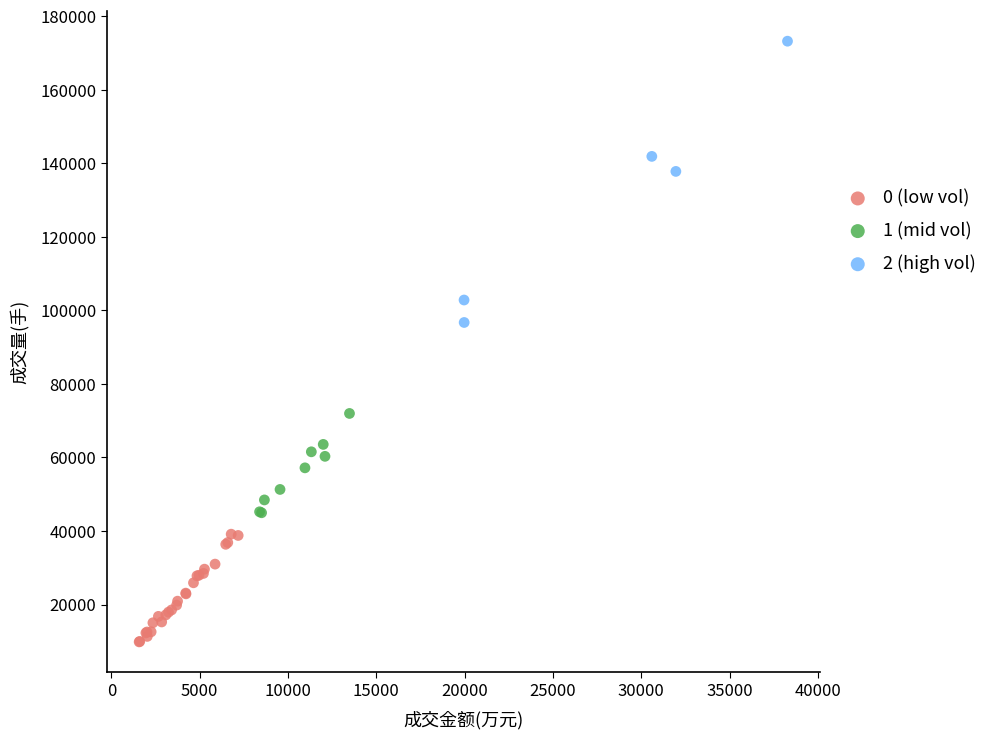

Which series has the widest spread of Y values?

2 (high vol)